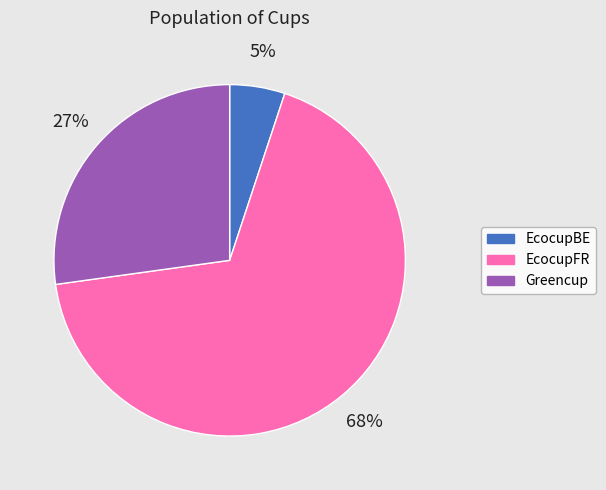

Rank the categories by value from lowest to highest.

EcocupBE, Greencup, EcocupFR